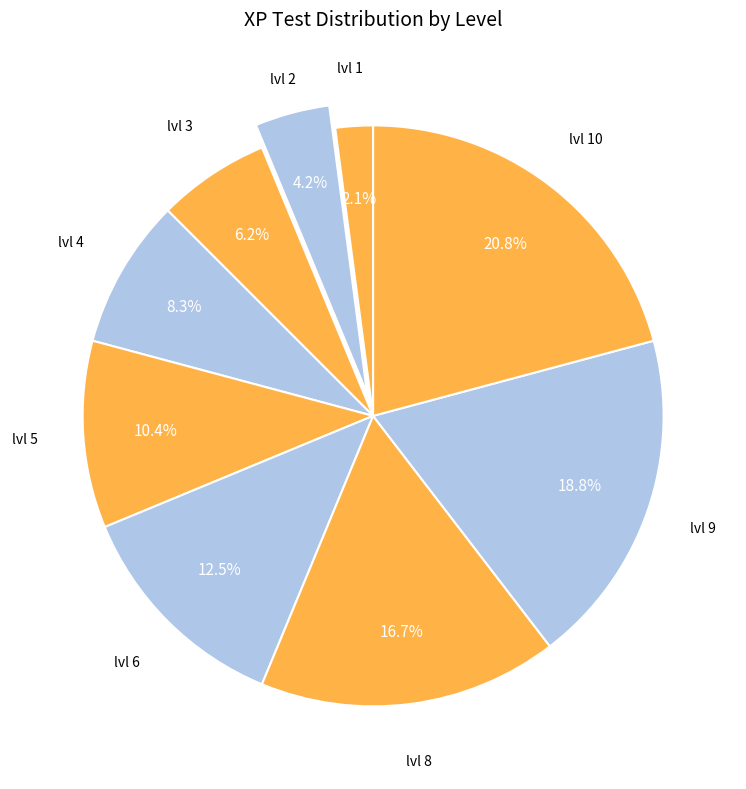

How many segments does this pie chart have?

9